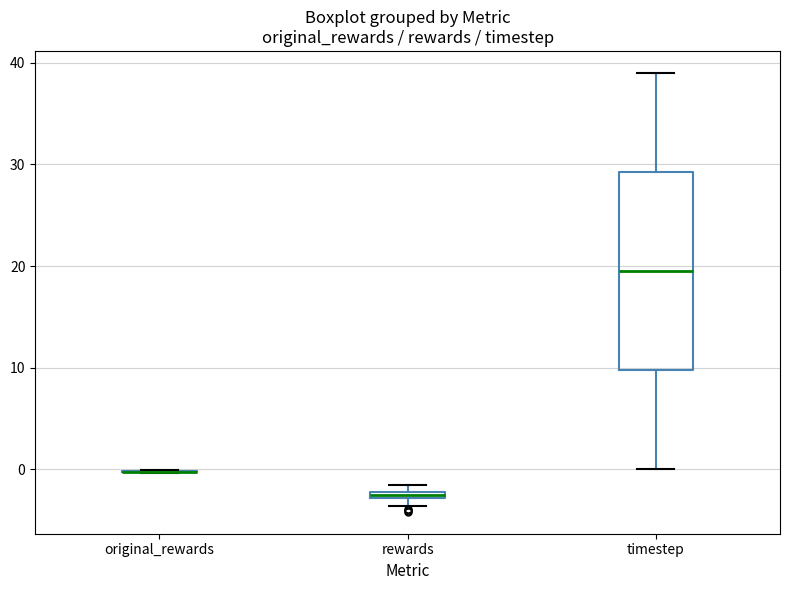

Where is the upper edge of the box for timestep on the y-axis? The values are not printed on the chart, so give them approximately, as read against the axis.

29